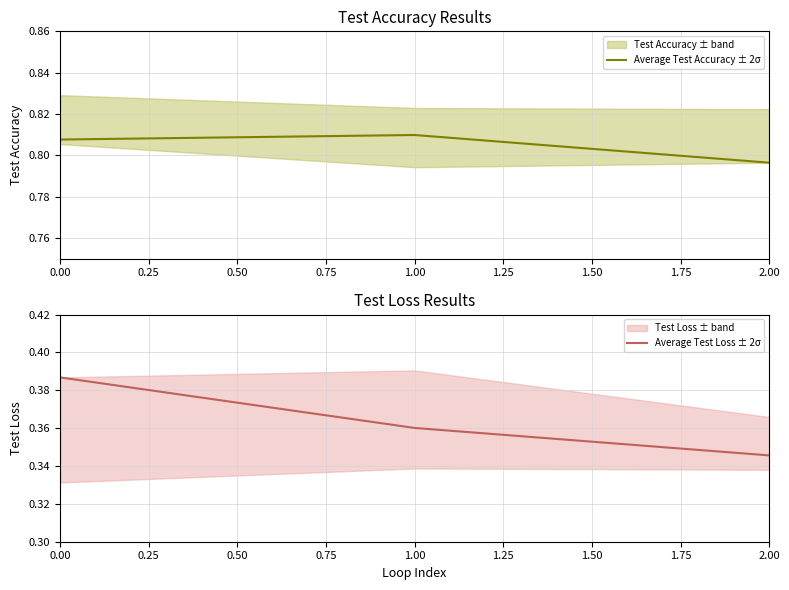

What is the sum of the Average Test Accuracy ± 2σ values at 0.00 and 2.00?

1.6